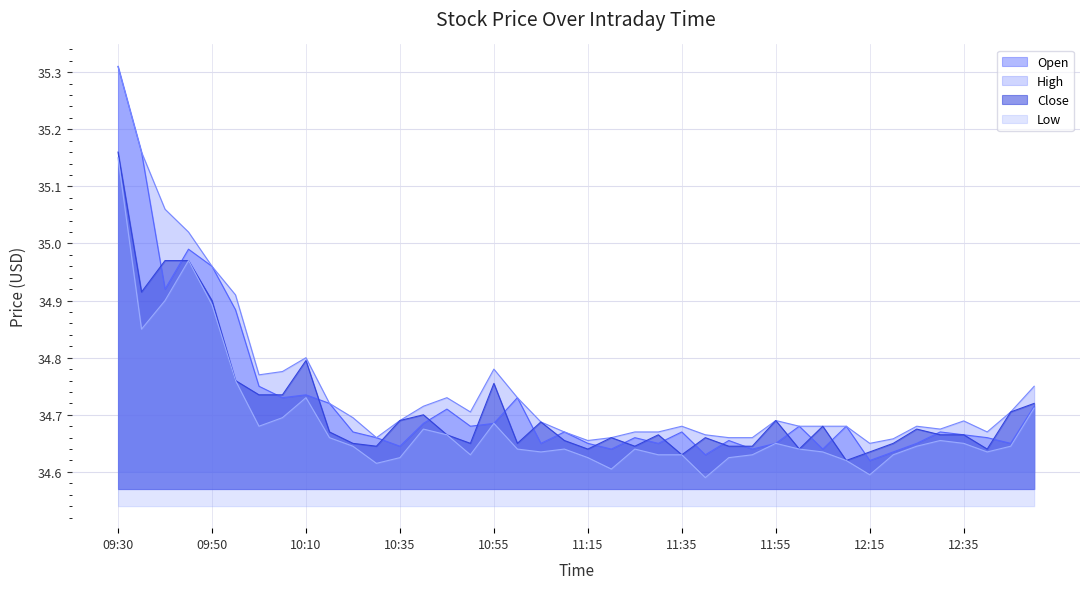

At which category is the sum across all series the highest?

09:30